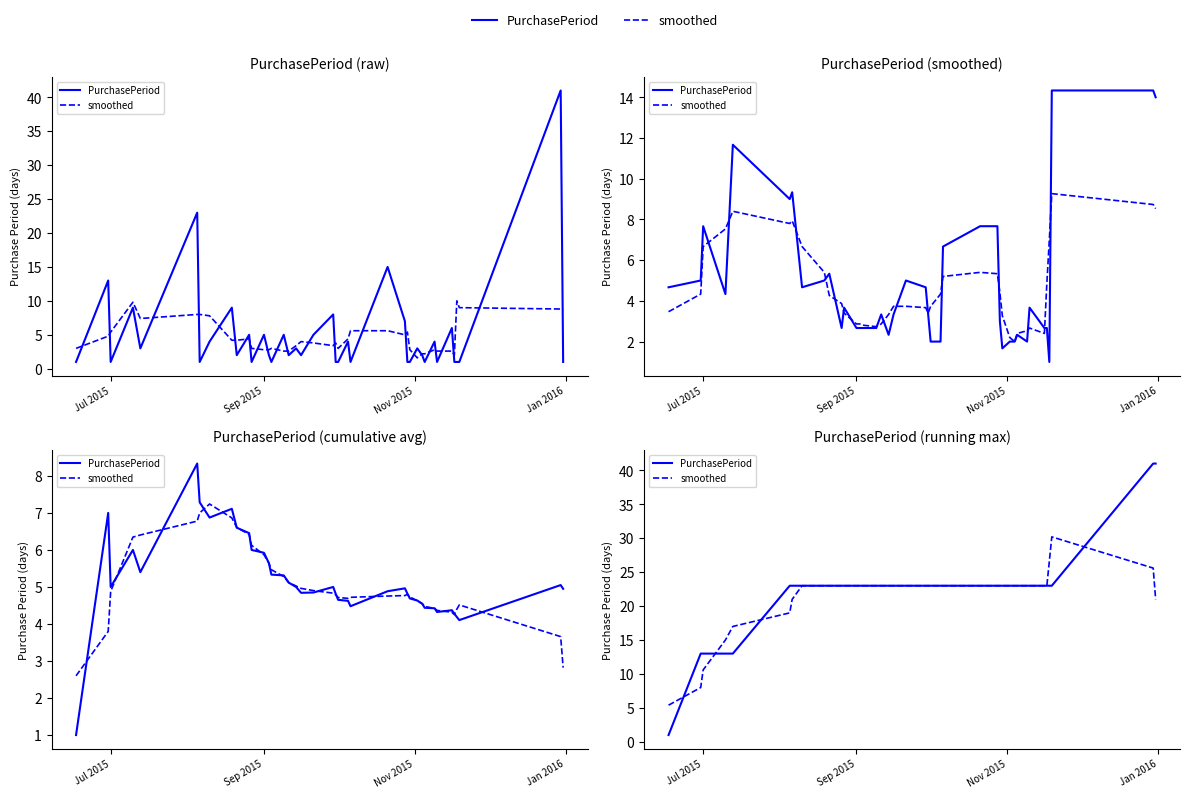

What are all the series names shown in the legend?

PurchasePeriod, smoothed